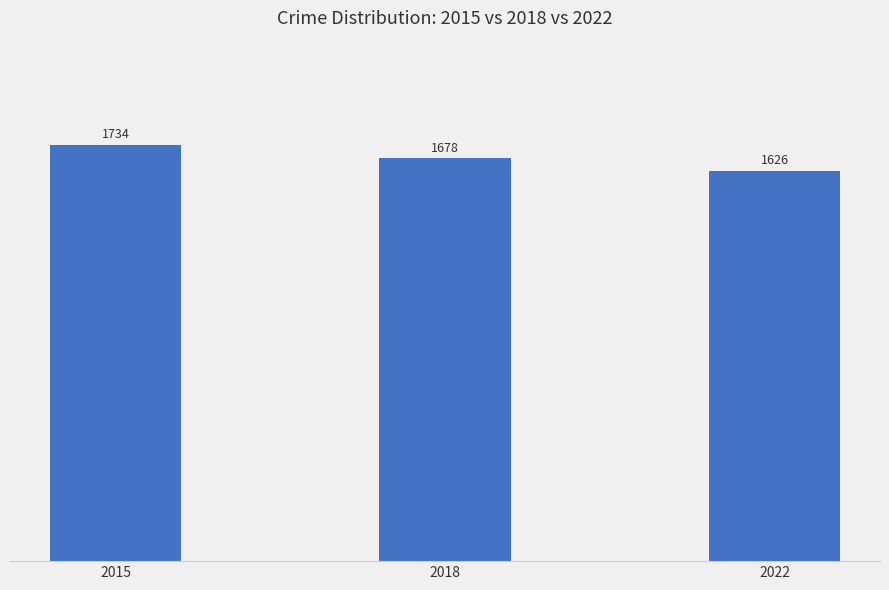

What is the maximum value shown in the chart?

1734